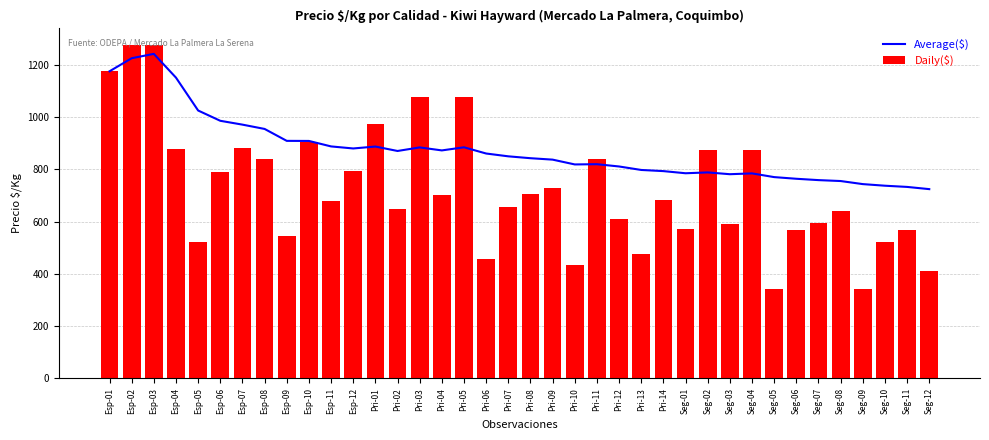

Rank the series at Seg-06 from lowest to highest value.

Daily($), Average($)